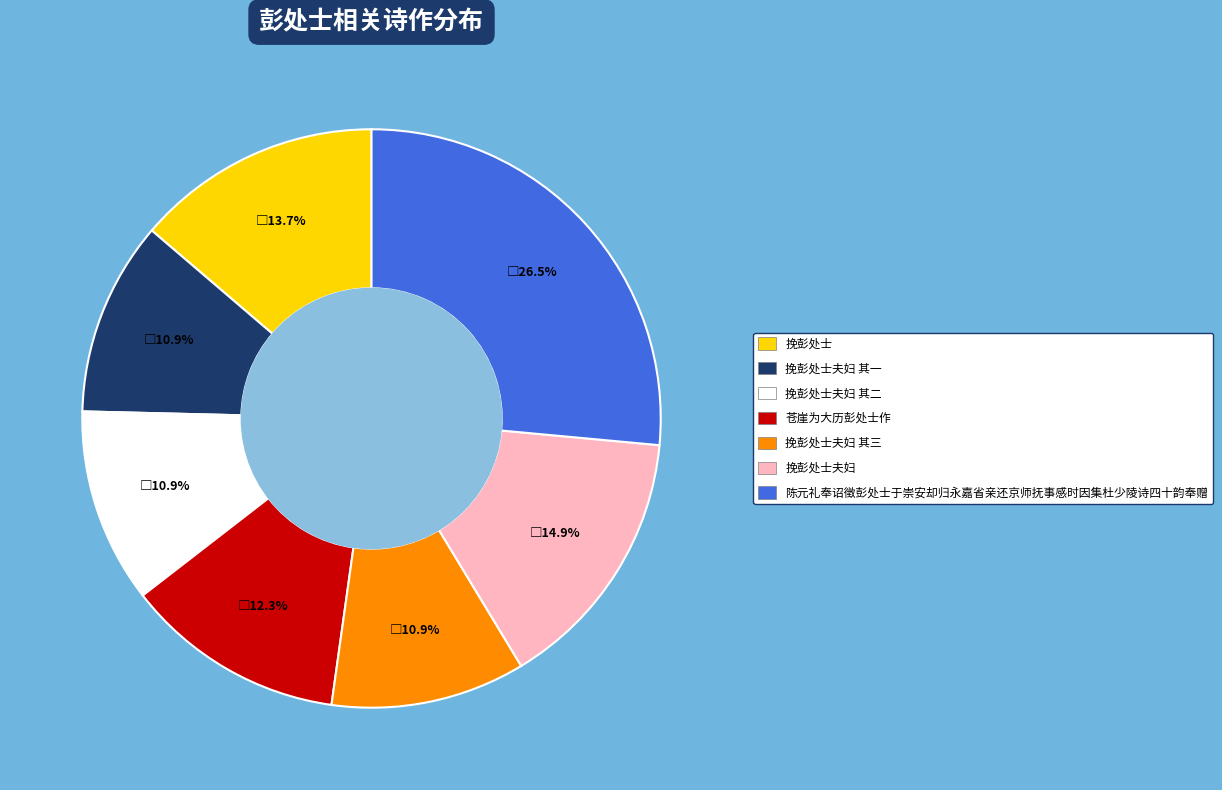

Do 挽彭处士夫妇 其三 and 陈元礼奉诏徵彭处士于崇安却归永嘉省亲还京师抚事感时因集杜少陵诗四十韵奉赠 together represent more than half of the pie?

No